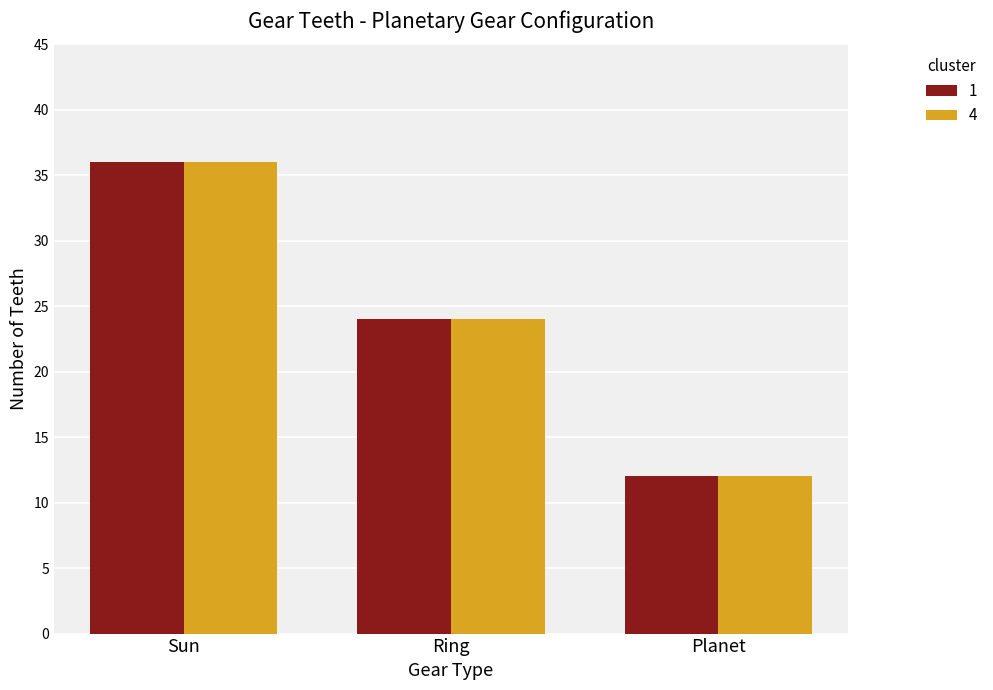

At which category is the sum across all series the highest?

Sun